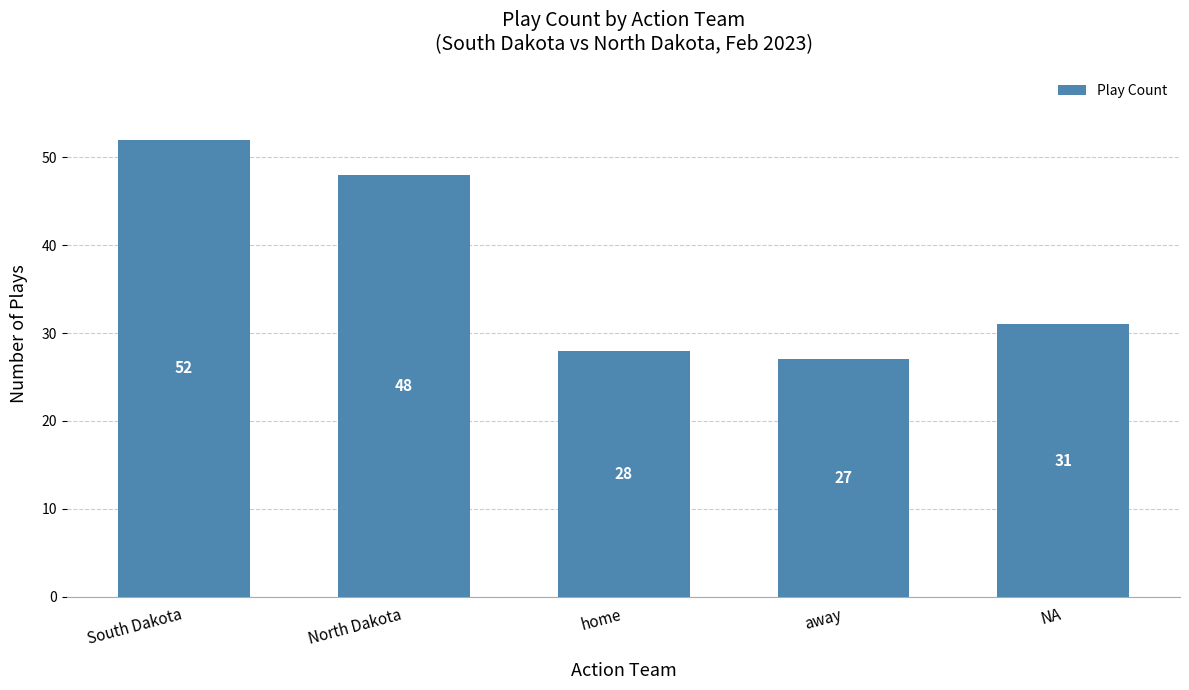

What is the difference between the maximum and second lowest values?

24